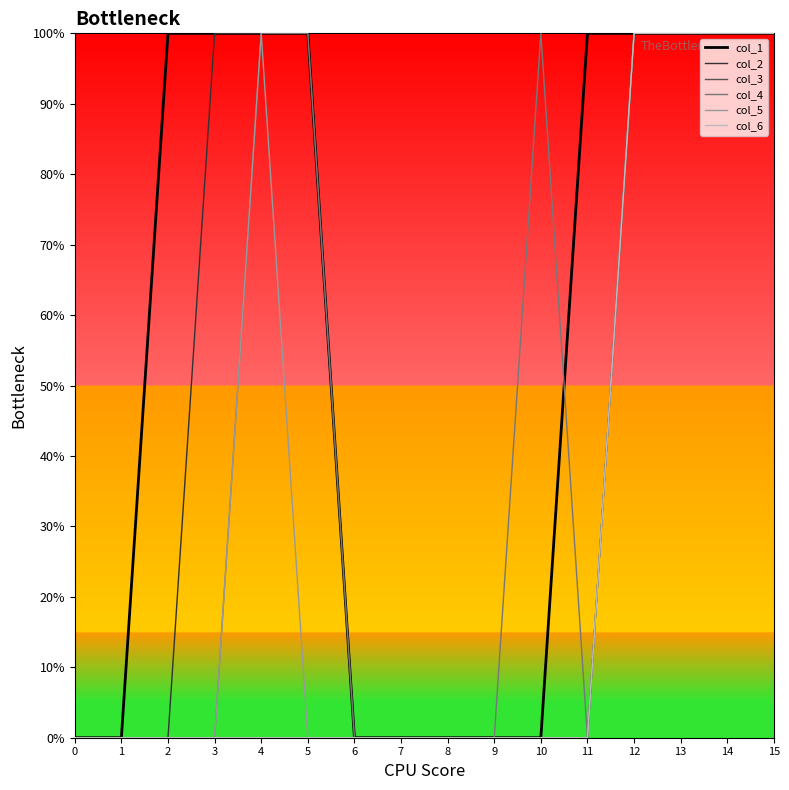

True or false: col_2 has more than 2 interior local peaks.

False